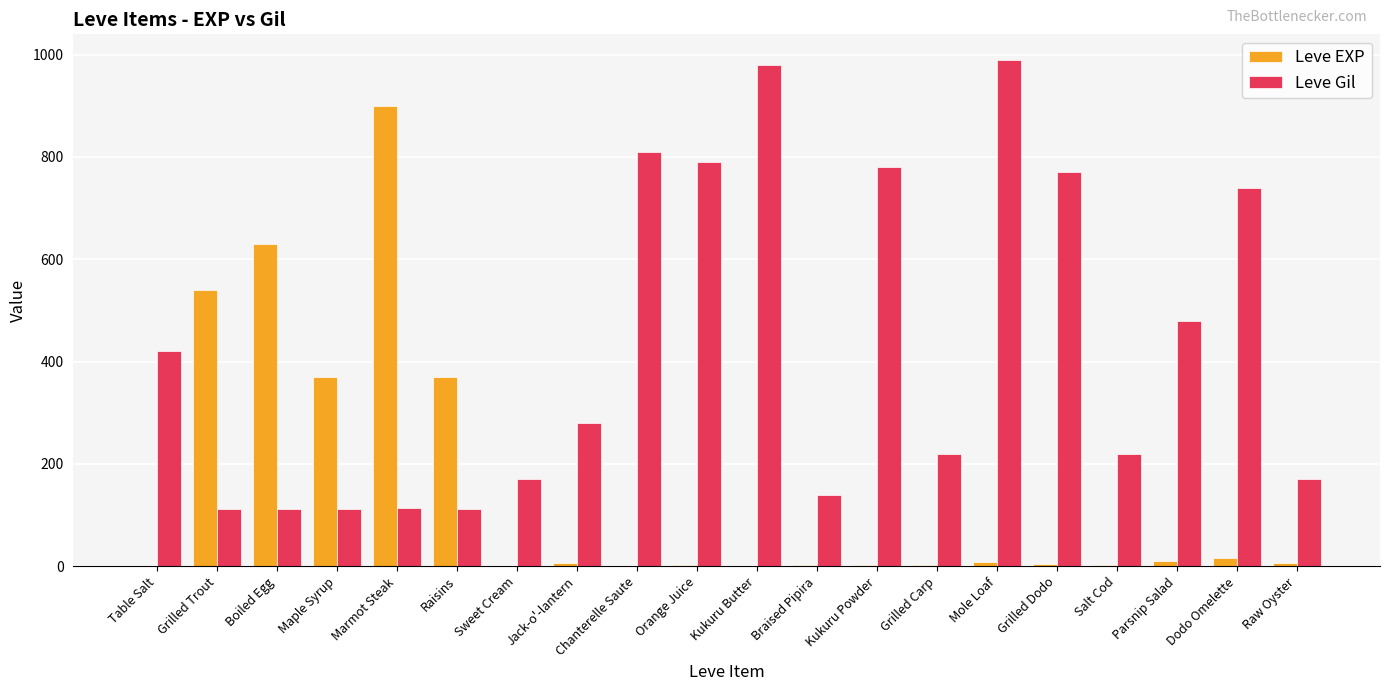

Is the value of Leve EXP at Parsnip Salad greater than the value of Leve Gil at Parsnip Salad?

No